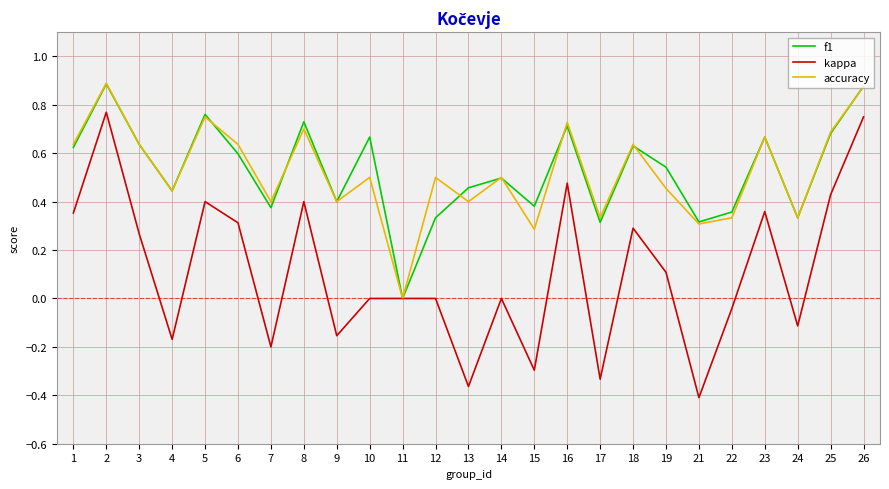

How many lines are shown in the chart?

3